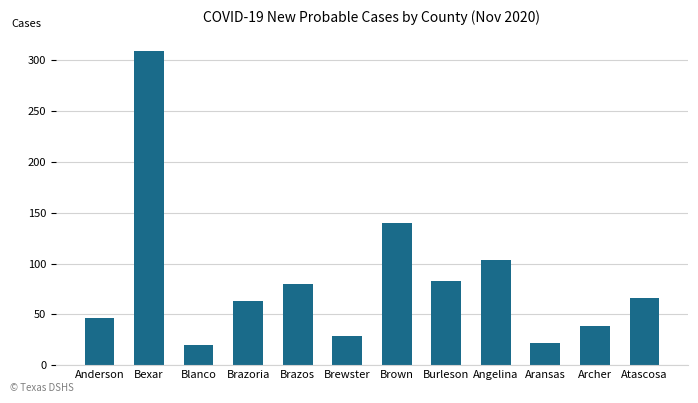

What is the change in value from Bexar to Atascosa?

-243